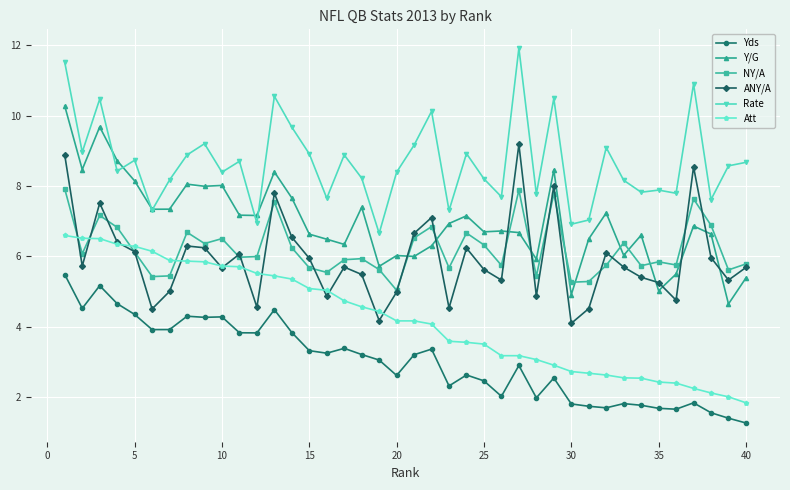

Rank the series by their maximum value, from highest to lowest.

Rate, Y/G, ANY/A, NY/A, Att, Yds